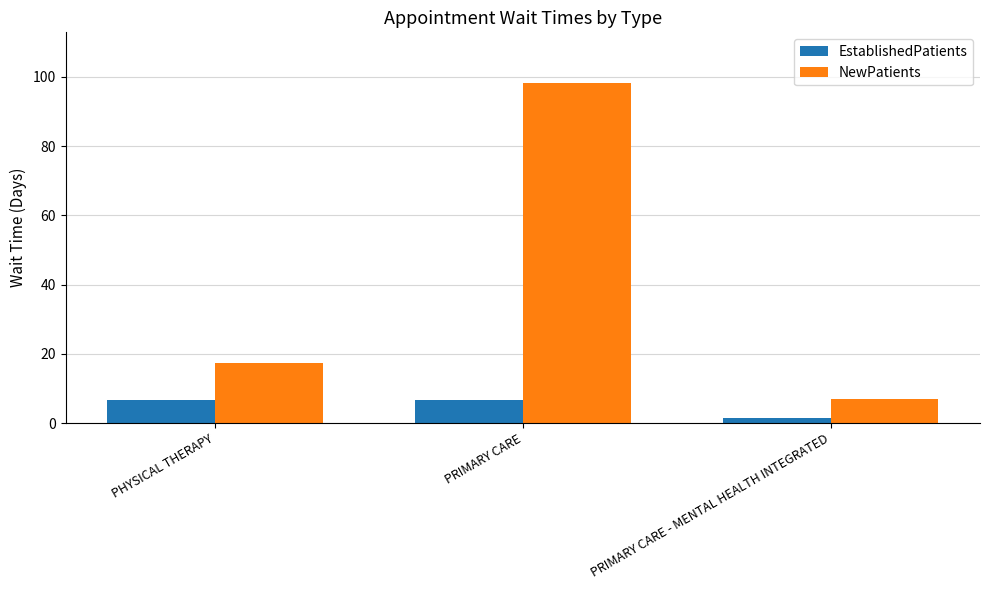

Which series has the largest range (max minus min)?

NewPatients